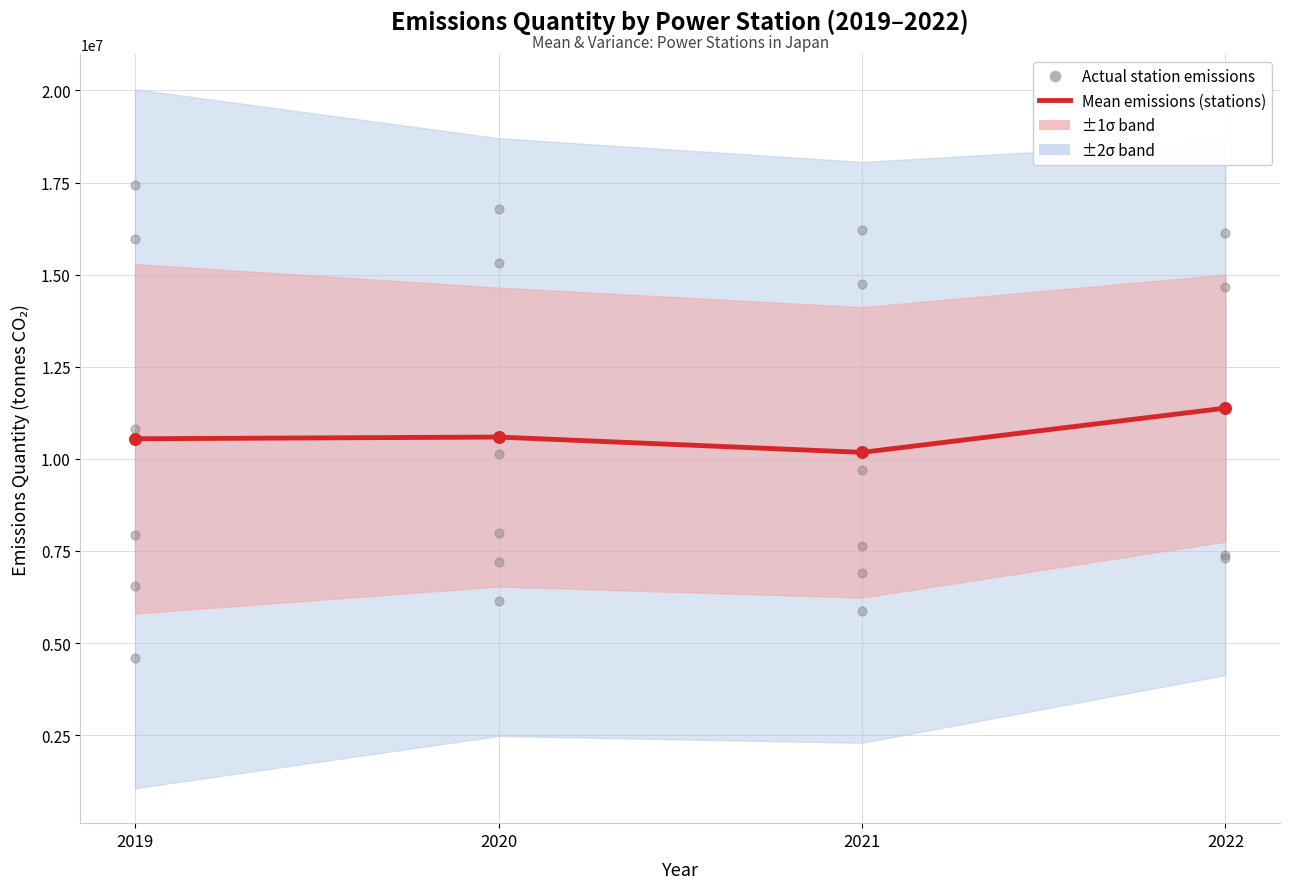

Approximately how many times larger is the value at 2022 compared to 2020?

1.1